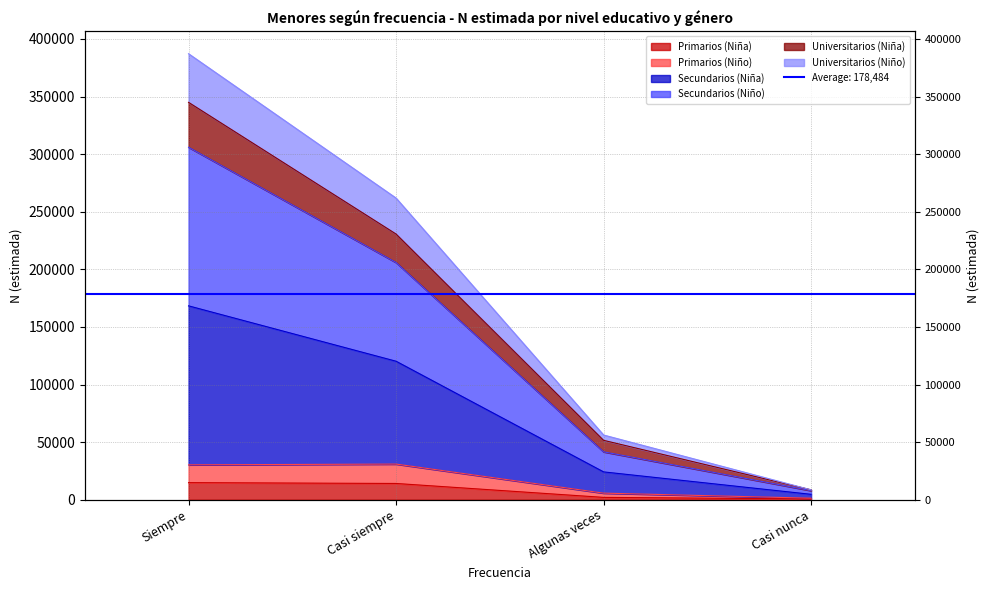

What are all the series names shown in the legend?

Primarios (Niña), Primarios (Niño), Secundarios (Niña), Secundarios (Niño), Universitarios (Niña), Universitarios (Niño)